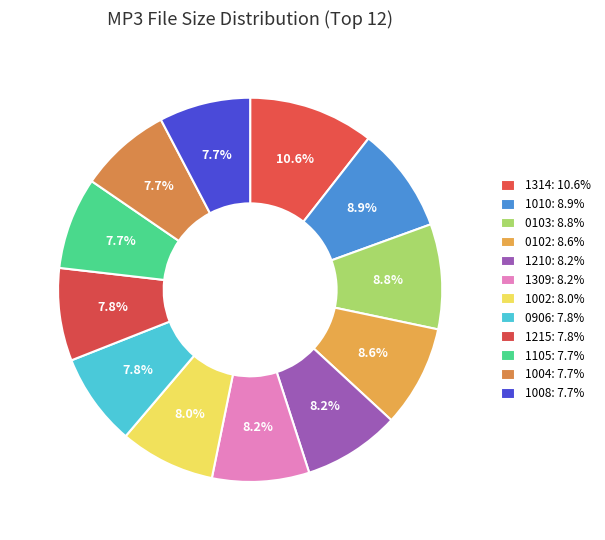

Count the number of slices in the pie.

12